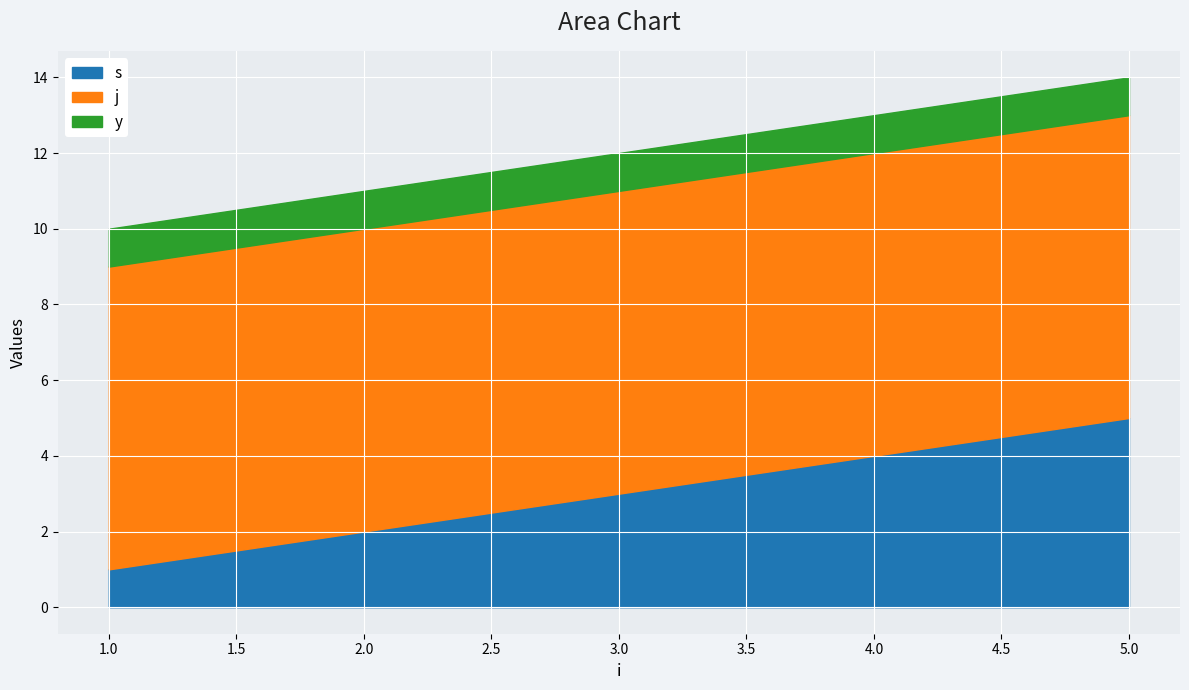

Read the s value at 4.

4